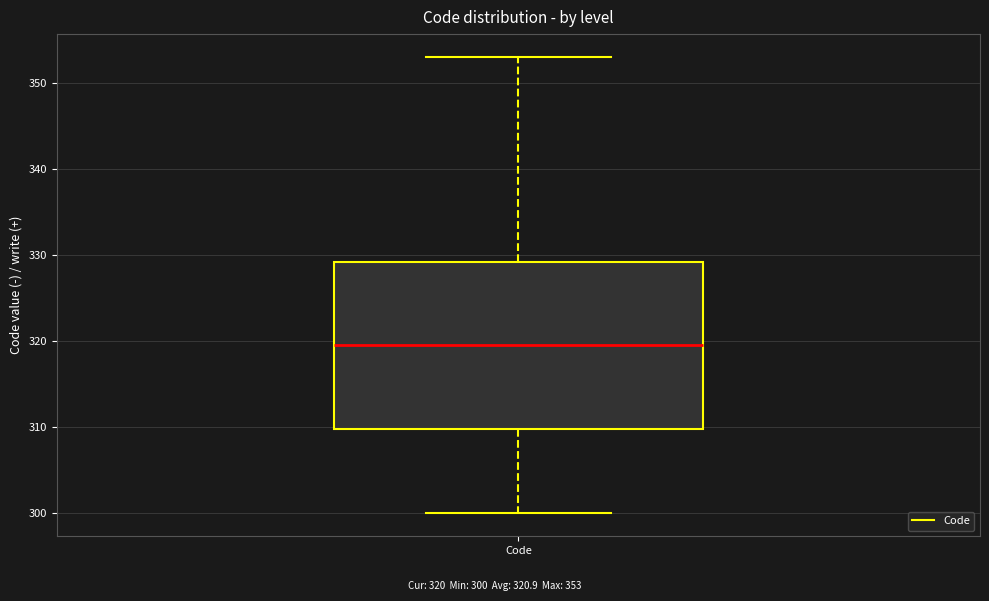

Transcribe this box plot: give where the median line is, the range the box spans, and where the two whiskers end, as read against the y-axis. The values are not printed on the chart, so give them approximately, as read against the axis.

median 320, box 310 to 329, whiskers 300 to 353